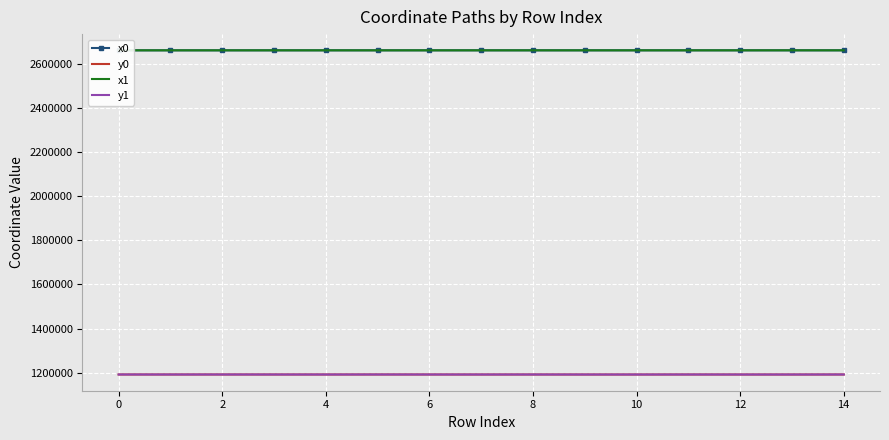

What are all the series names shown in the legend?

x0, y0, x1, y1